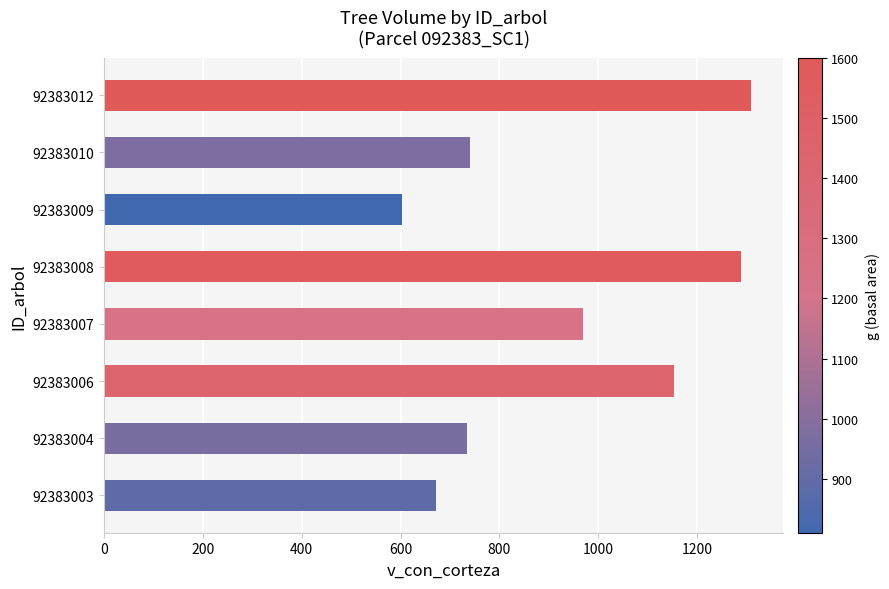

How many data points does each series have?

8